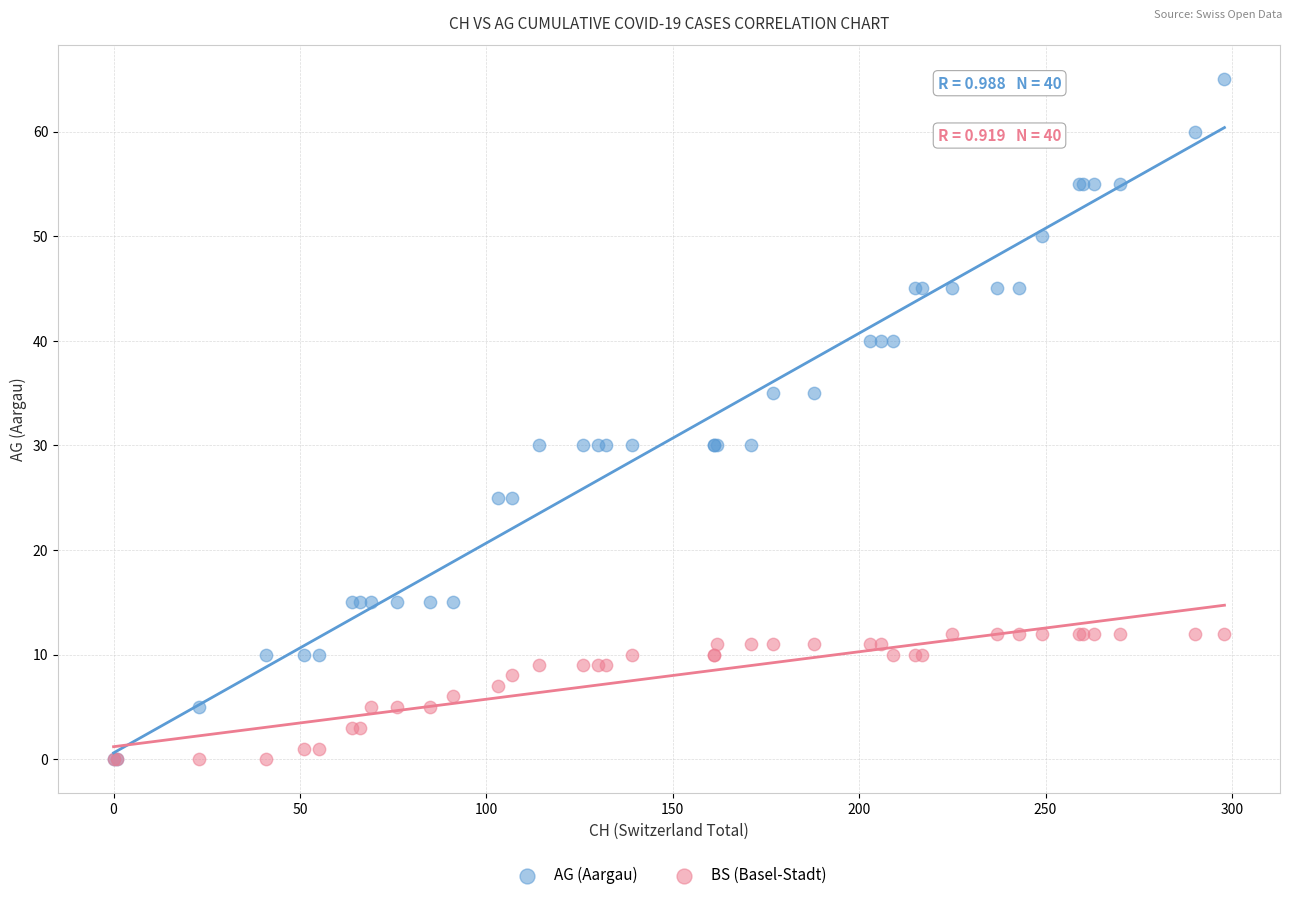

What are all the series names shown in the legend?

AG (Aargau), BS (Basel-Stadt)